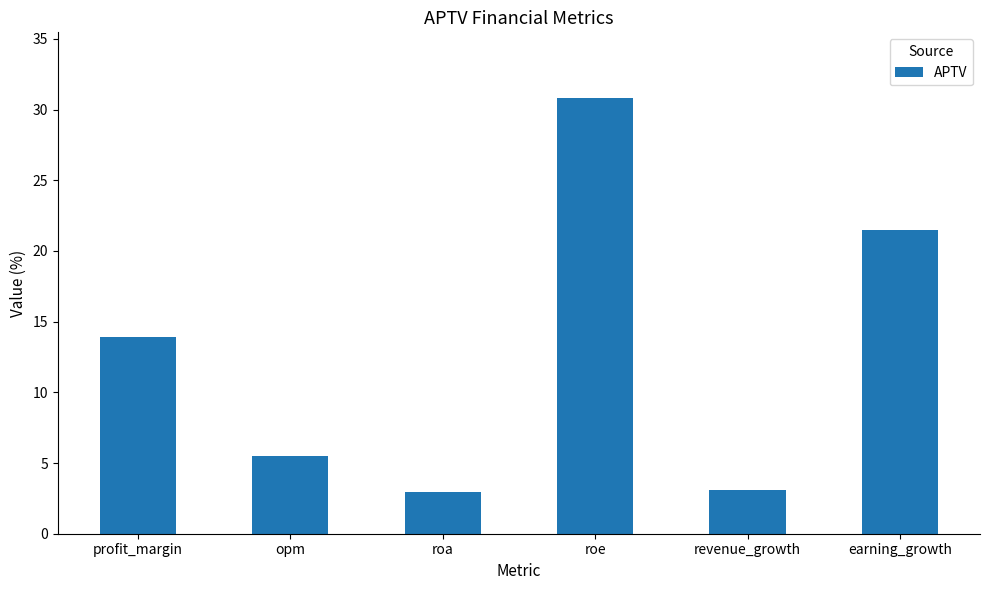

What is the value of the 5th bar from the left?

3.1